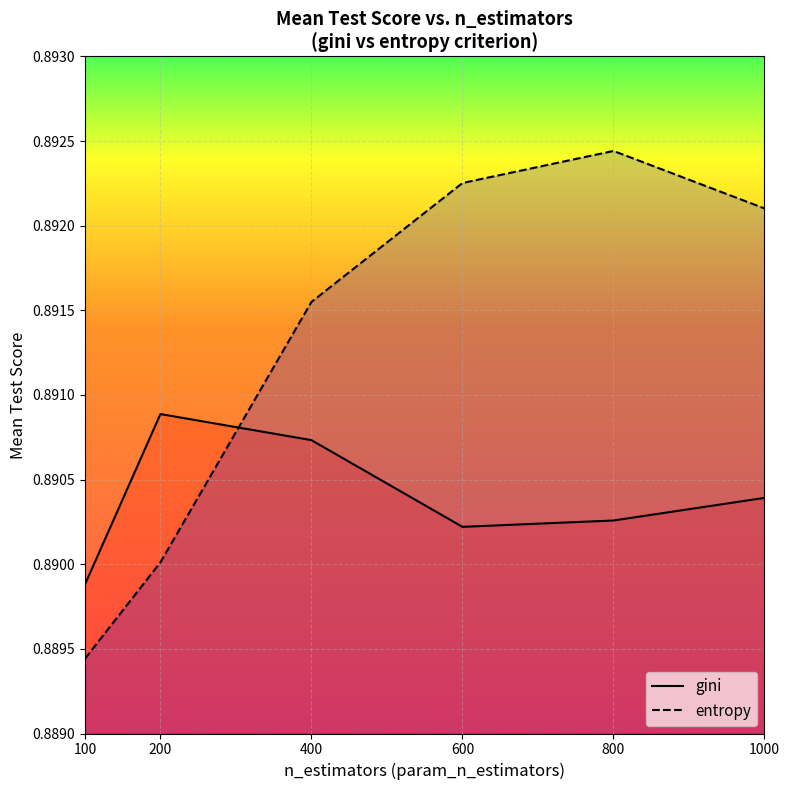

How many times do entropy and gini cross each other?

1